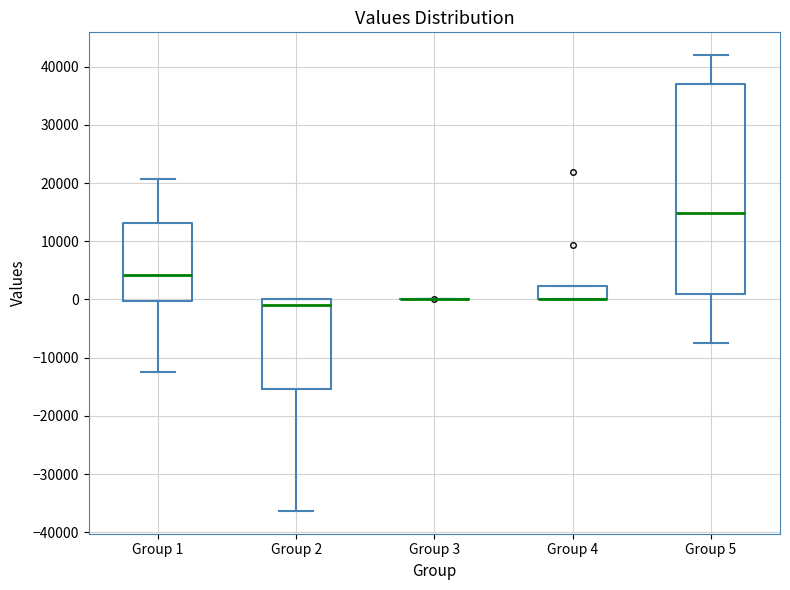

Reading left to right, transcribe this box plot: for each box, give where its median line is, the range the box spans, and where its two whiskers end, as read against the y-axis. The values are not printed on the chart, so give them approximately, as read against the axis.

Group 1: median 4000, box 0 to 13000, whiskers -12000 to 21000
Group 2: median -1000, box -15000 to 0, whiskers -36000 to 0
Group 3: box collapsed to a line at 0, whiskers 0 to 0
Group 4: median 0 (drawn on the box's lower edge), box 0 to 2000, whiskers 0 to 2000
Group 5: median 15000, box 1000 to 37000, whiskers -7000 to 42000